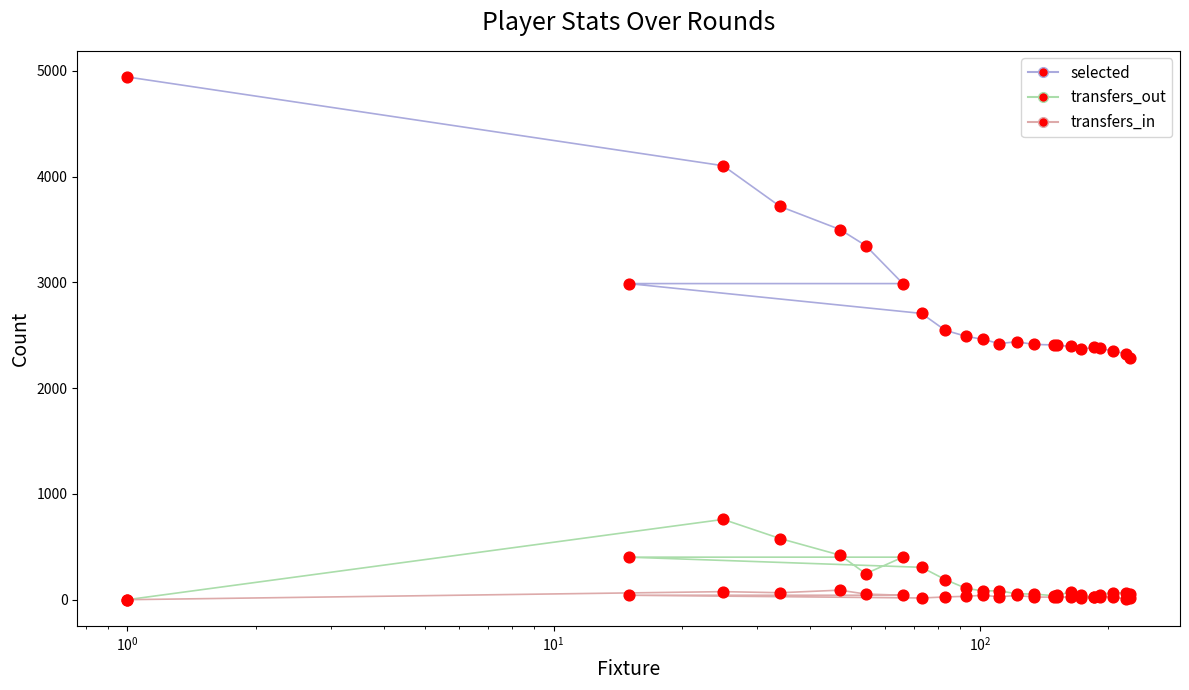

At how many categories does at least one series exceed 1114?

23